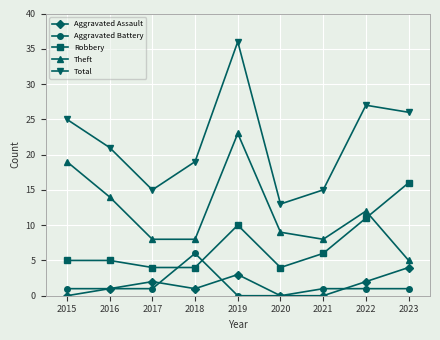

True or false: Aggravated Assault and Theft cross at least once.

False